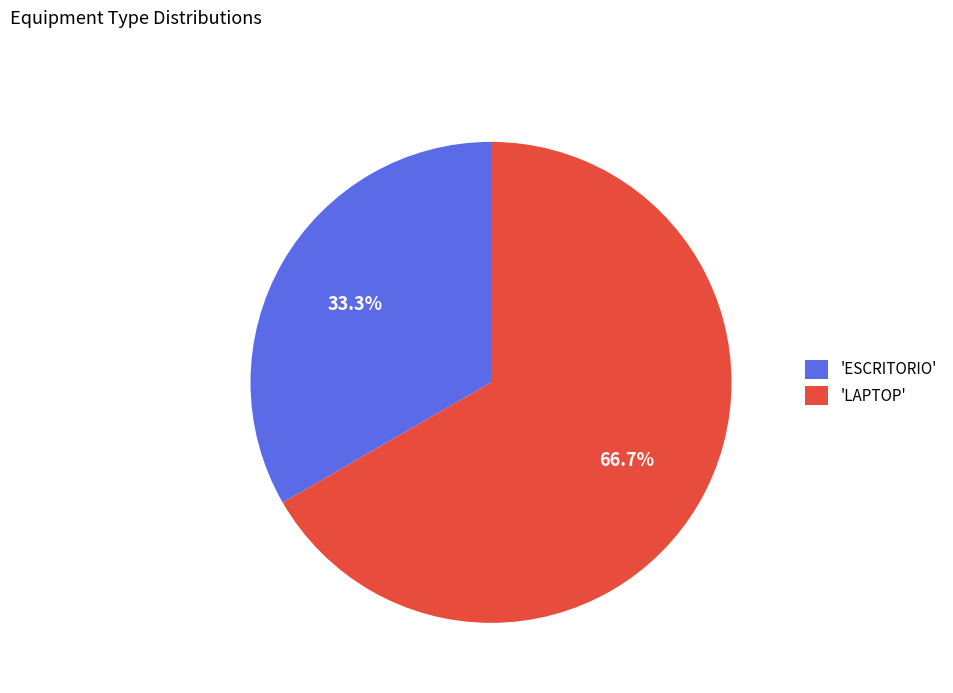

Approximately how many times larger is the value at 'LAPTOP' compared to 'ESCRITORIO'?

2.0